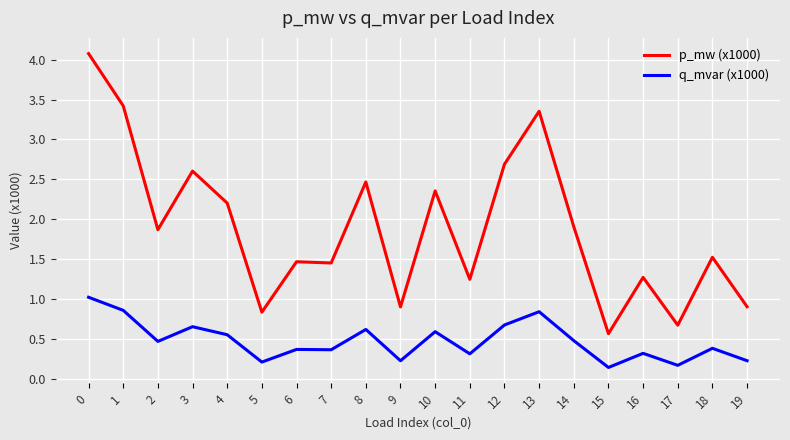

What is the difference between the highest and lowest values at 6?

1.1